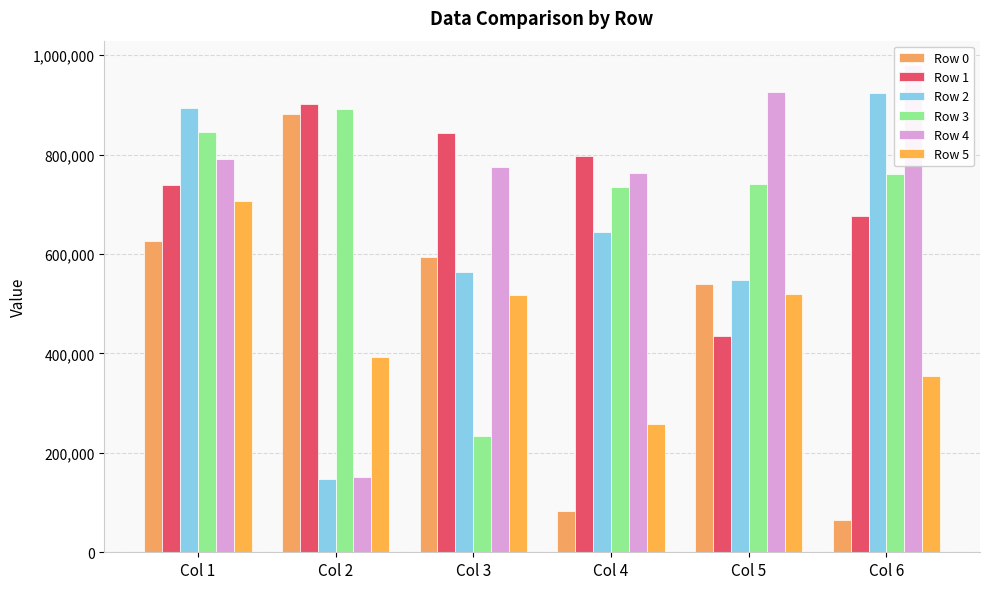

At which category does the chart reach its peak across all series?

Col 6